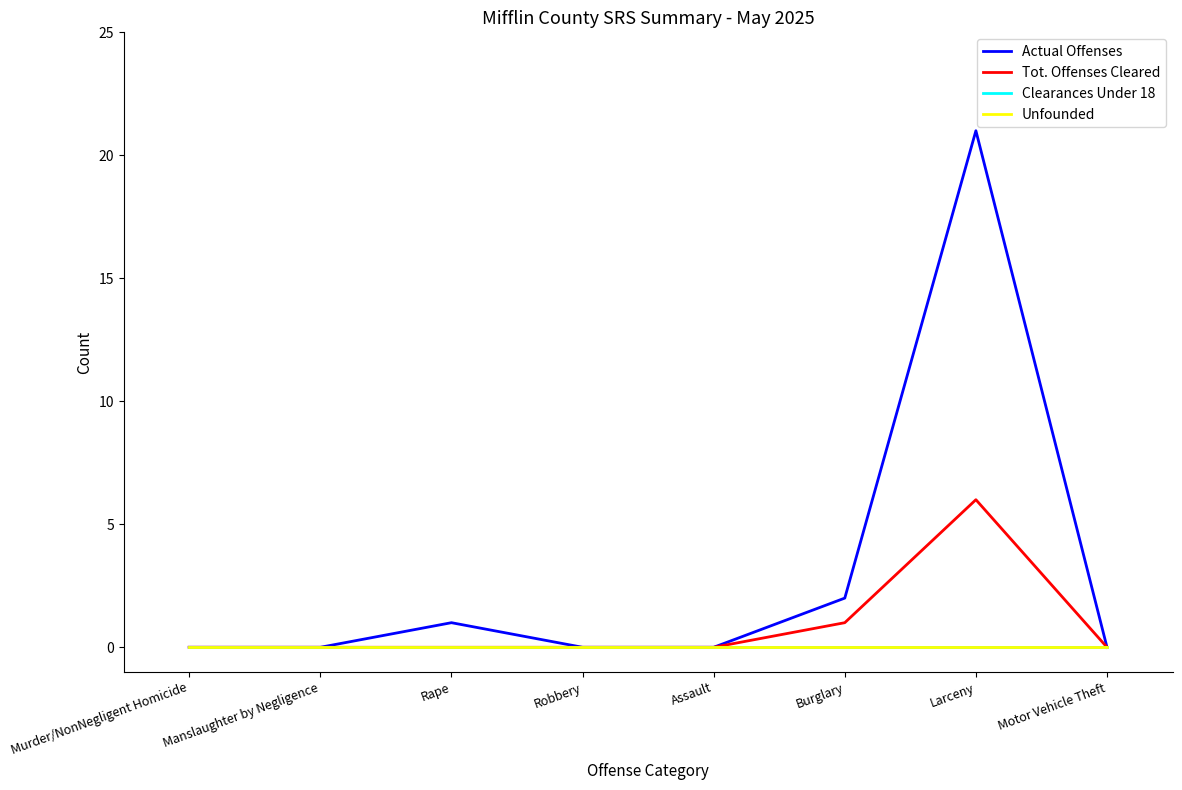

Does the chart have visible grid lines?

No